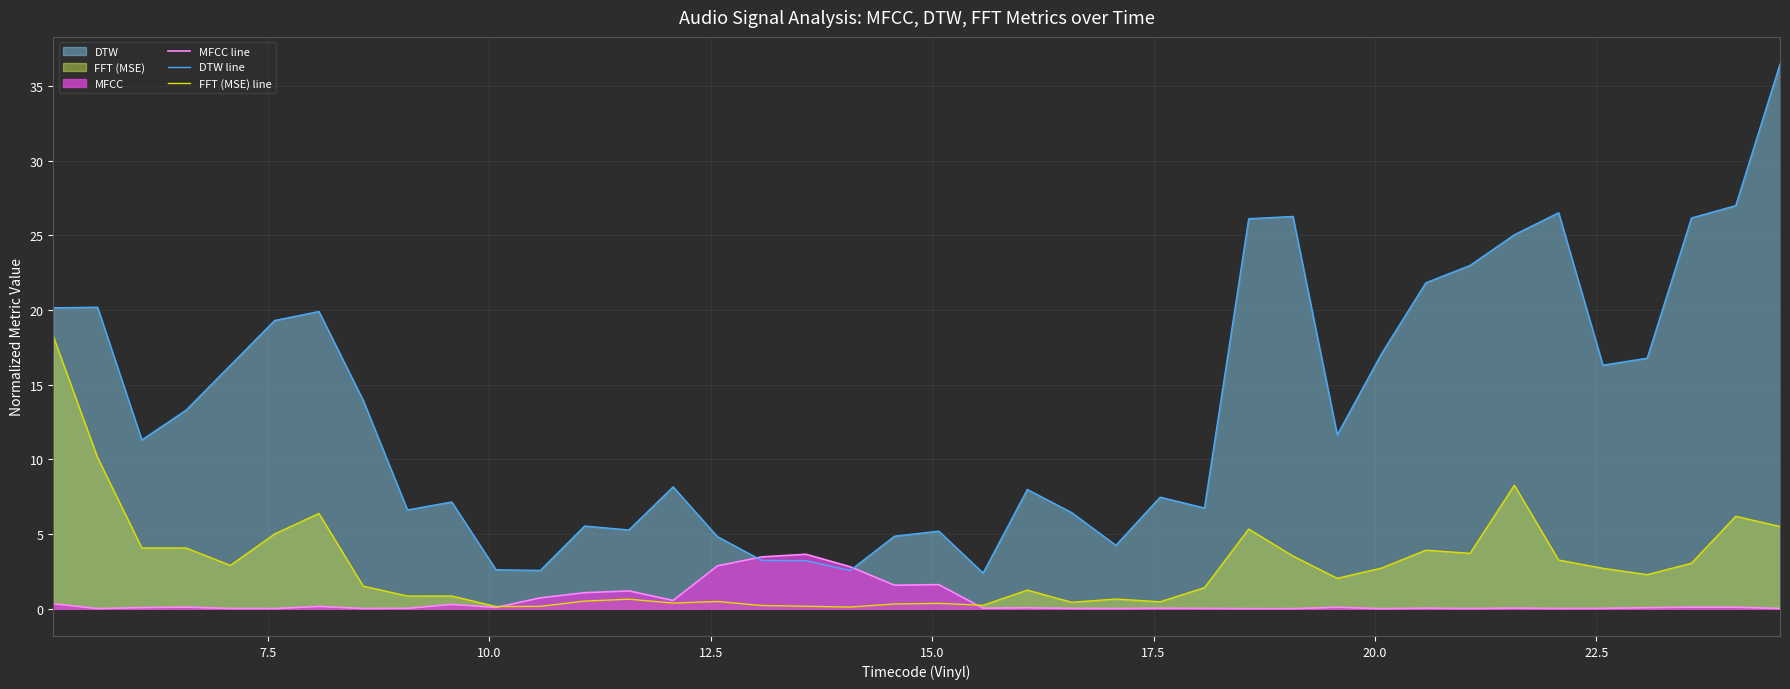

Which series has the widest spread of values?

DTW line